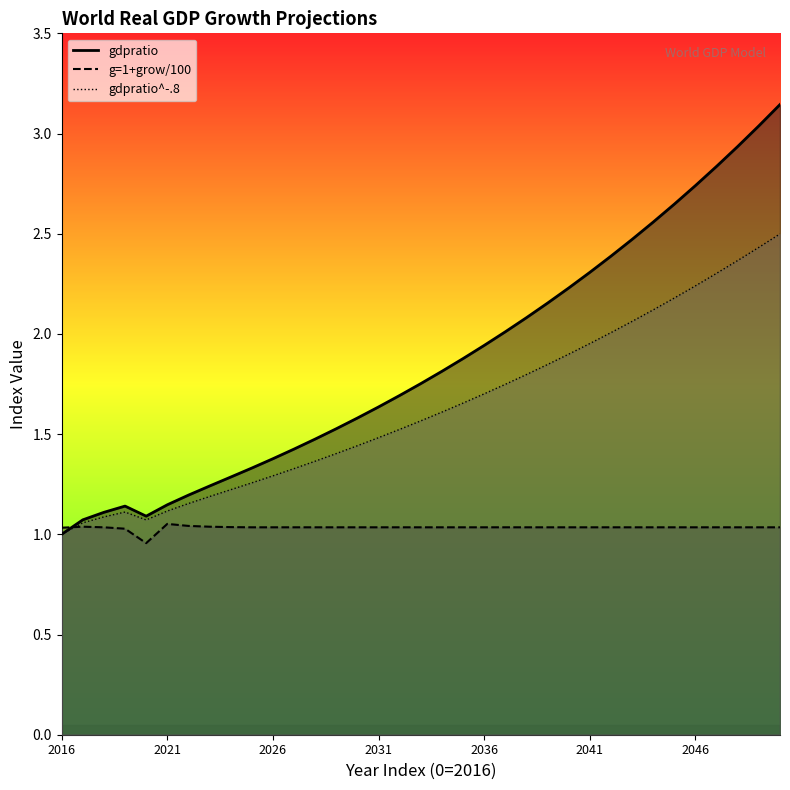

What is the difference between the maximum and minimum values in the g=1+grow/100 series?

0.1